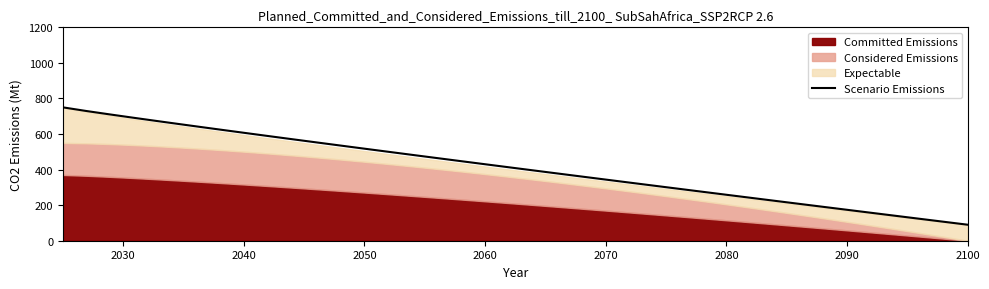

Count the number of categories in the chart.

40